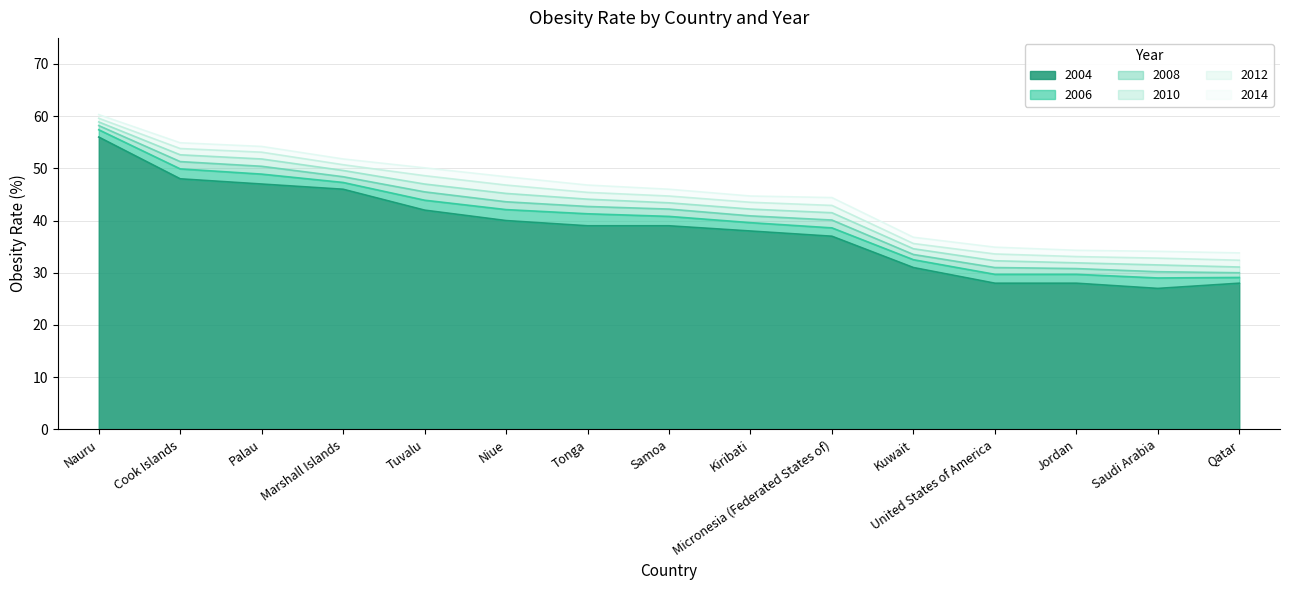

True or false: 2014 and 2010 intersect in this chart.

False